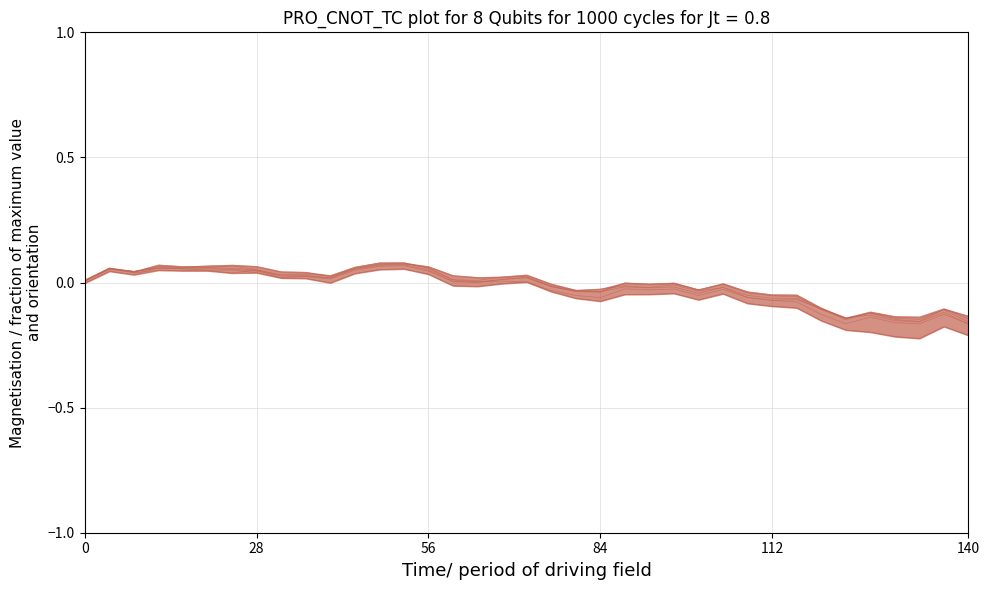

How many values in naive are below zero?

18